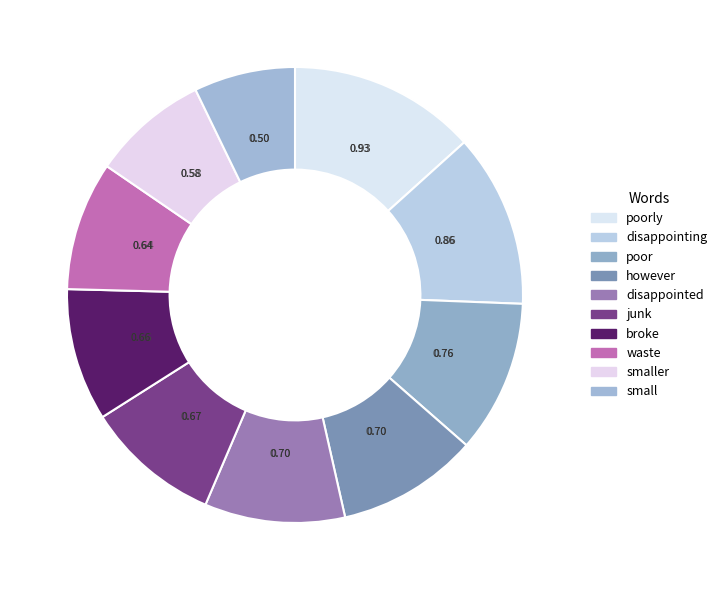

The broke slice represents 1% of the pie. True or false?

False